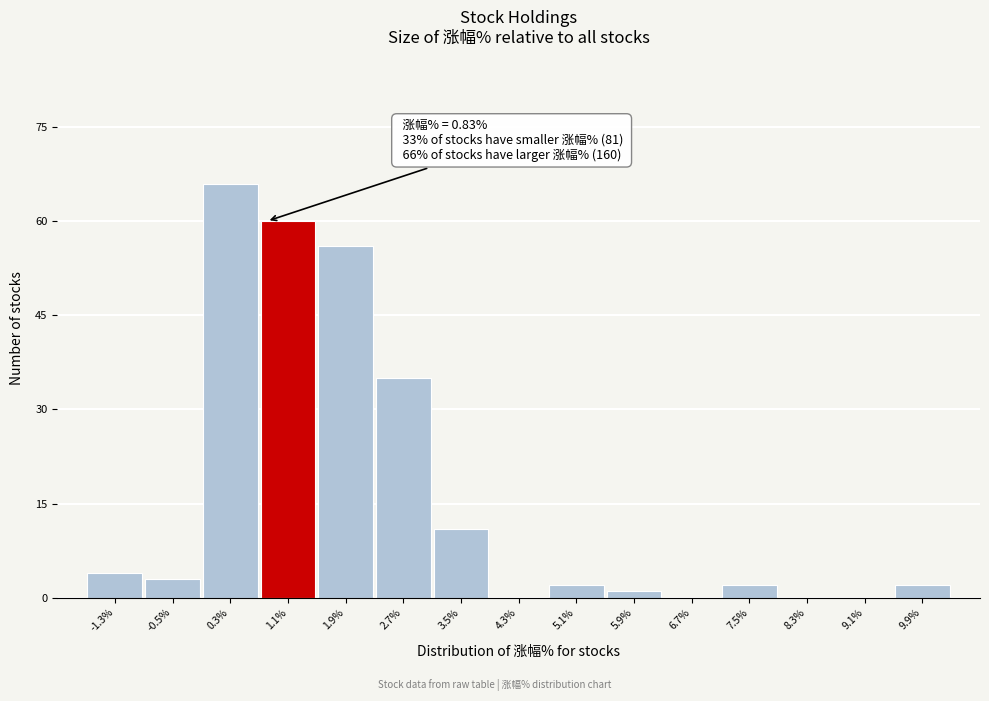

Over which range of the x-axis is the bar tallest?

-0.1 to 0.7